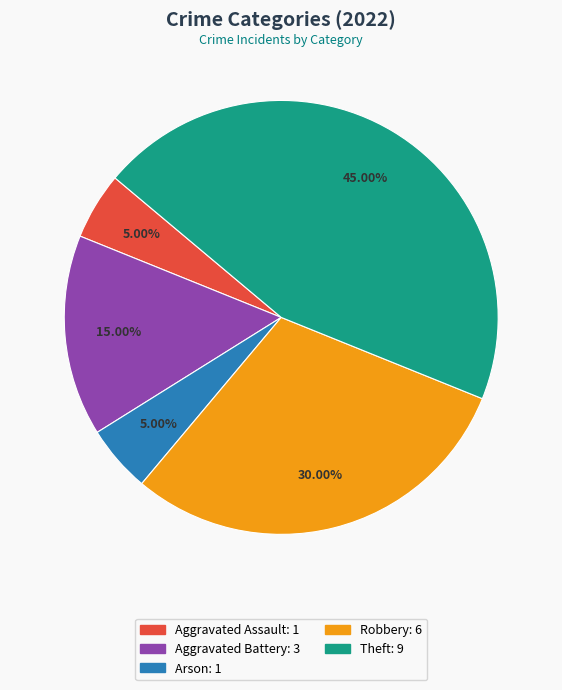

Is there any slice that represents more than half of the pie?

No